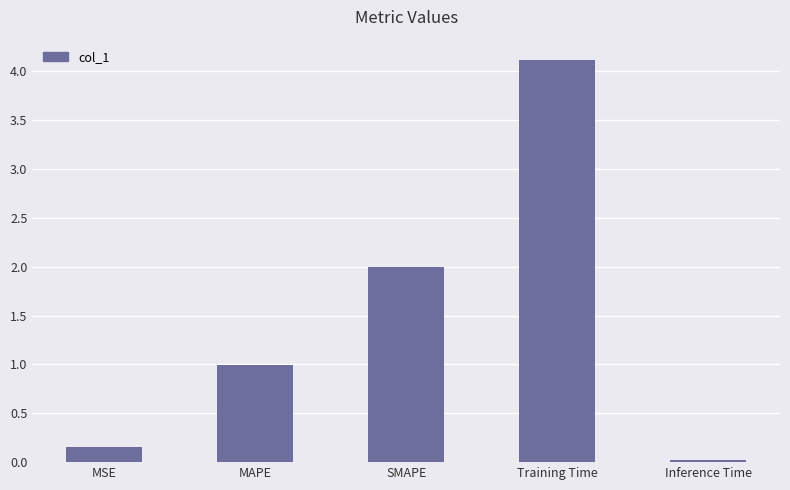

Which category has the highest value across all series?

Training Time